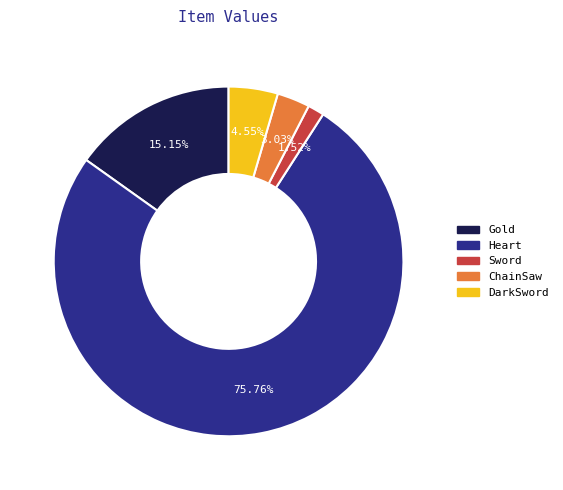

To the nearest percent, what is the average slice percentage?

20%